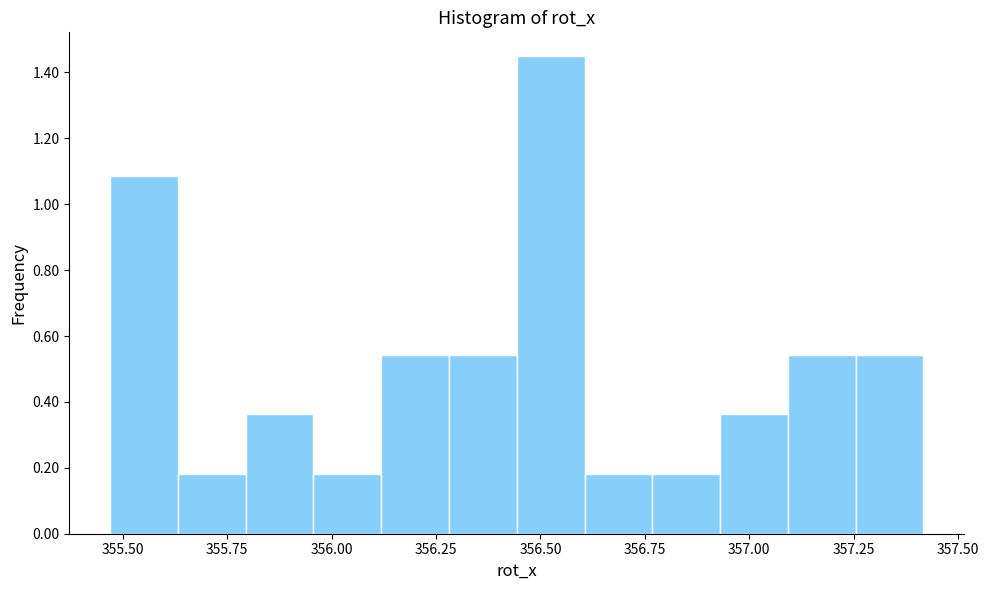

Around what value on the x-axis is the tallest bar? Give the approximate position of its centre, as read against the axis.

356.50